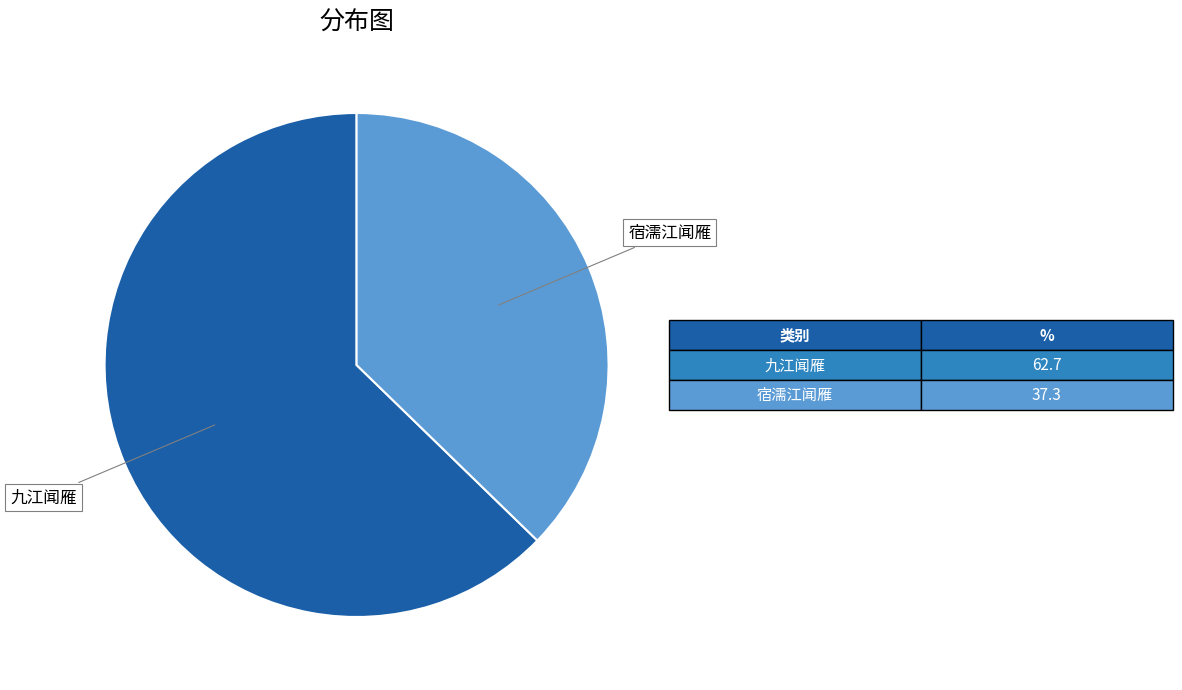

Is there a majority slice in this chart?

Yes